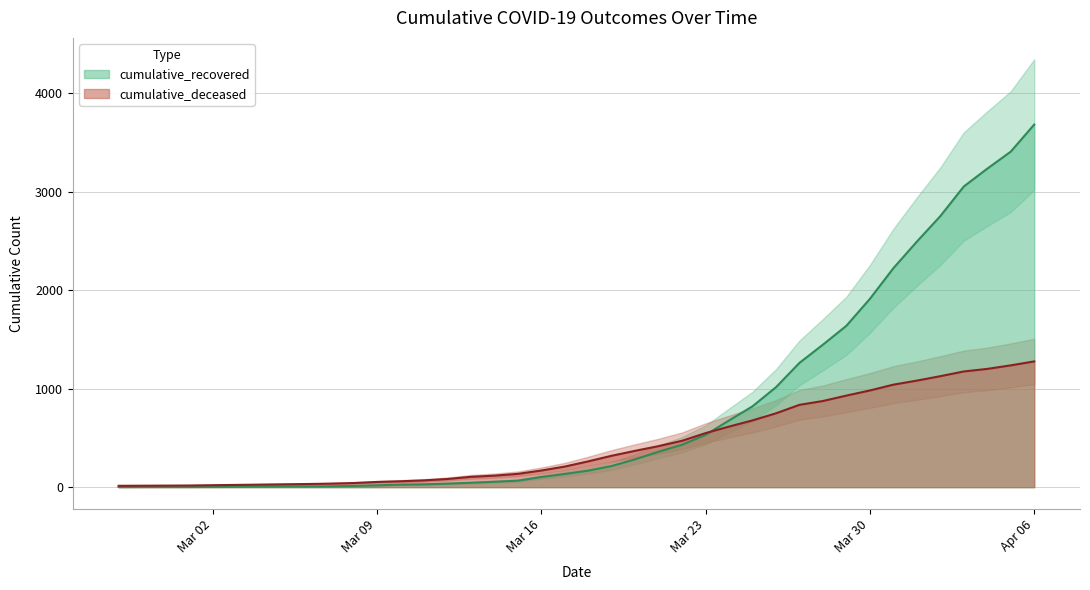

Which series has the widest spread of values?

cumulative_recovered